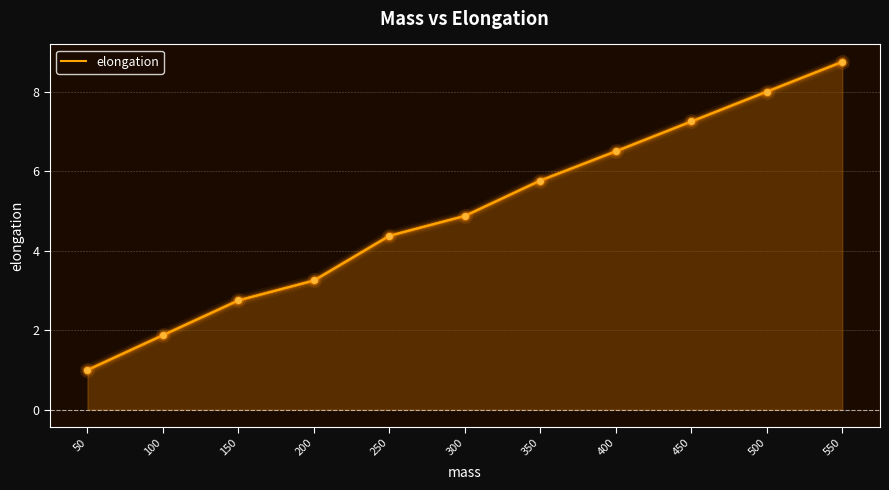

List the labels in order of value, smallest first.

50, 100, 150, 200, 250, 300, 350, 400, 450, 500, 550